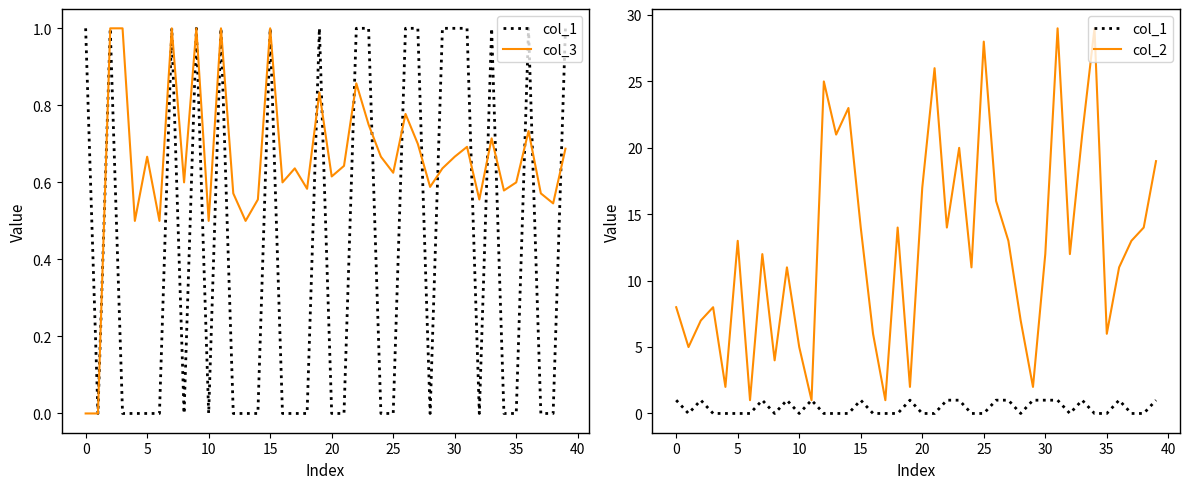

Reading right to left, transcribe all the data shown in this chart.

col_1: 1.0	0.0	0.0	1.0	0.0	0.0	1.0	0.0	1.0	1.0	1.0	0.0	1.0	1.0	0.0	0.0	1.0	1.0	0.0	0.0	1.0	0.0	0.0	0.0	1.0	0.0	0.0	0.0	1.0	0.0	1.0	0.0	1.0	0.0	0.0	0.0	0.0	1.0	0.0	1.0
col_3: 0.7	0.5	0.6	0.7	0.6	0.6	0.7	0.6	0.7	0.7	0.6	0.6	0.7	0.8	0.6	0.7	0.8	0.9	0.6	0.6	0.8	0.6	0.6	0.6	1.0	0.6	0.5	0.6	1.0	0.5	1.0	0.6	1.0	0.5	0.7	0.5	1.0	1.0	0.0	0.0
col_2: 19.0	14.0	13.0	11.0	6.0	29.0	21.0	12.0	29.0	12.0	2.0	7.0	13.0	16.0	28.0	11.0	20.0	14.0	26.0	17.0	2.0	14.0	1.0	6.0	14.0	23.0	21.0	25.0	1.0	5.0	11.0	4.0	12.0	1.0	13.0	2.0	8.0	7.0	5.0	8.0